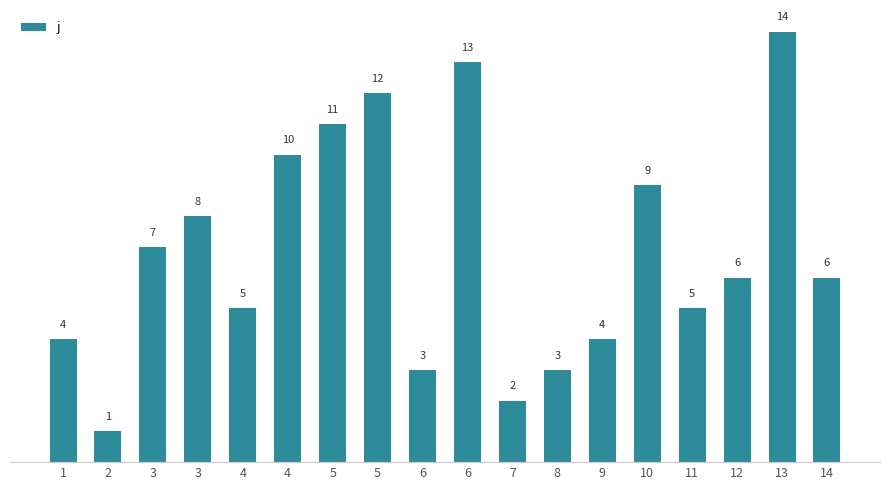

Does the chart contain any negative values?

No